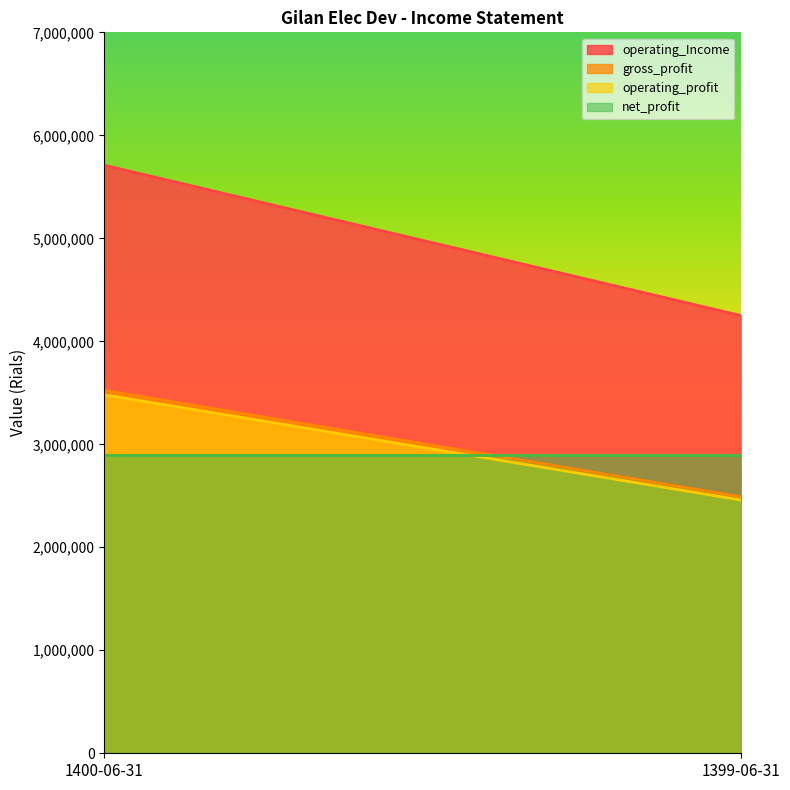

What is the spread (max minus min) of values at 1400-06-31?

2815446